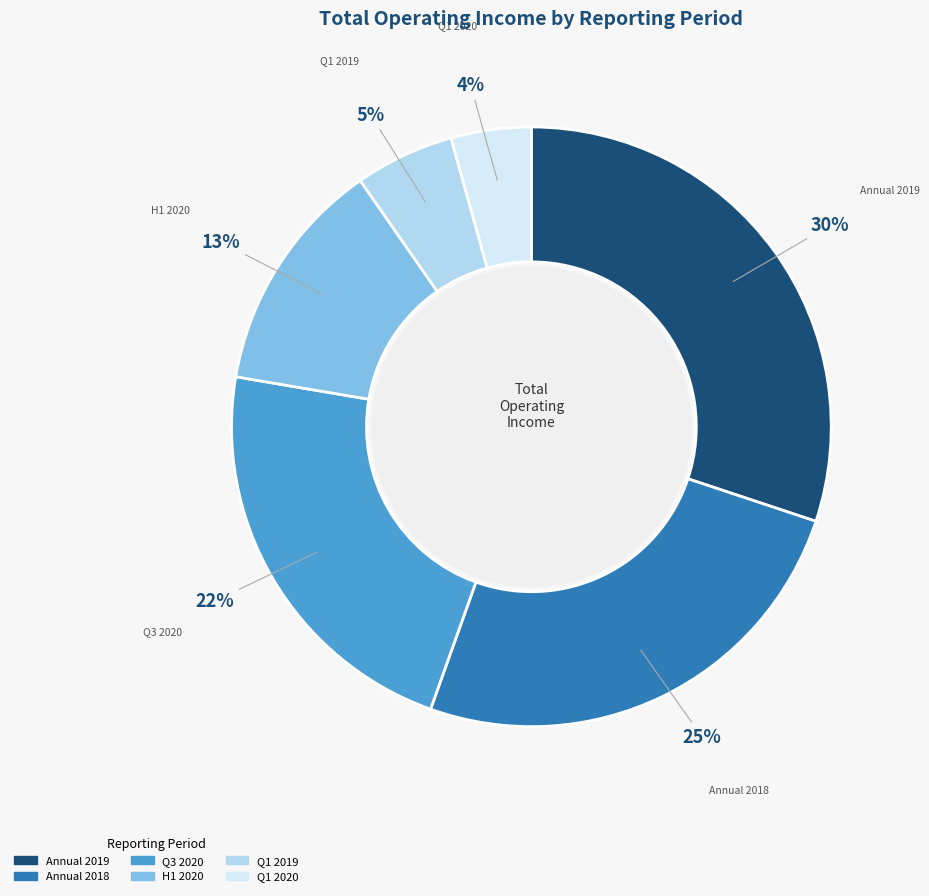

To the nearest percent, what is the difference between the largest and smallest slice percentages?

26%